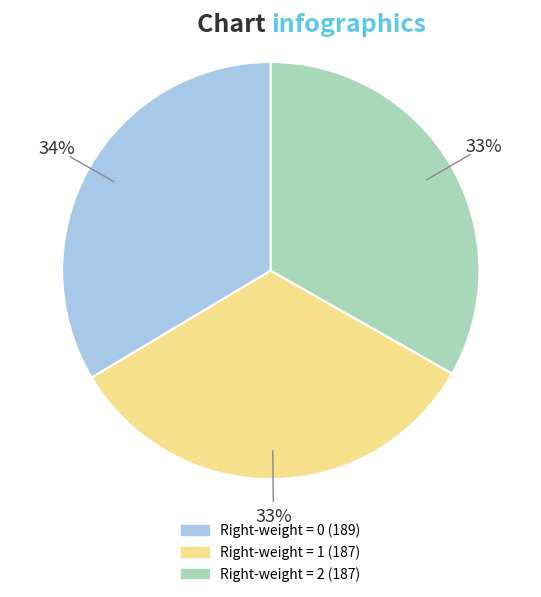

To the nearest percent, what is the average slice percentage?

33%